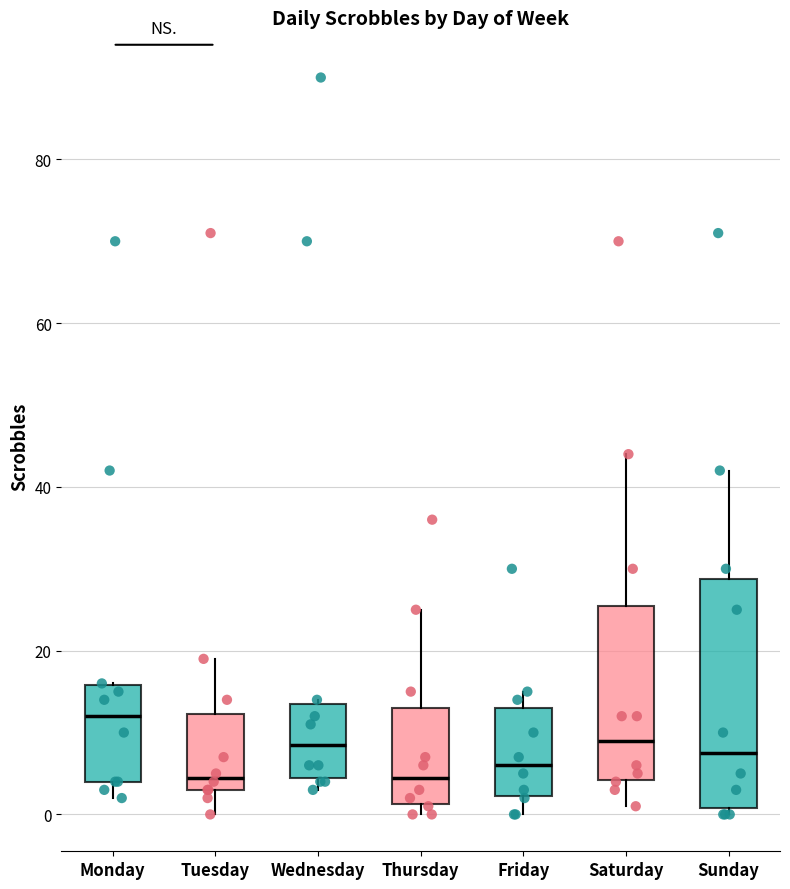

Reading left to right, transcribe this box plot: for each box, give where its median line is, the range the box spans, and where its two whiskers end, as read against the y-axis. The values are not printed on the chart, so give them approximately, as read against the axis.

Monday: median 12, box 4 to 16, whiskers 2 to 16
Tuesday: median 4 (just above the box's lower edge), box 4 to 12, whiskers 0 to 20
Wednesday: median 8, box 4 to 14, whiskers 4 (just below the box's lower edge) to 14
Thursday: median 4, box 2 to 14, whiskers 0 to 26
Friday: median 6, box 2 to 14, whiskers 0 to 16
Saturday: median 10, box 4 to 26, whiskers 2 to 44
Sunday: median 8, box 0 to 28, whiskers 0 (just below the box's lower edge) to 42